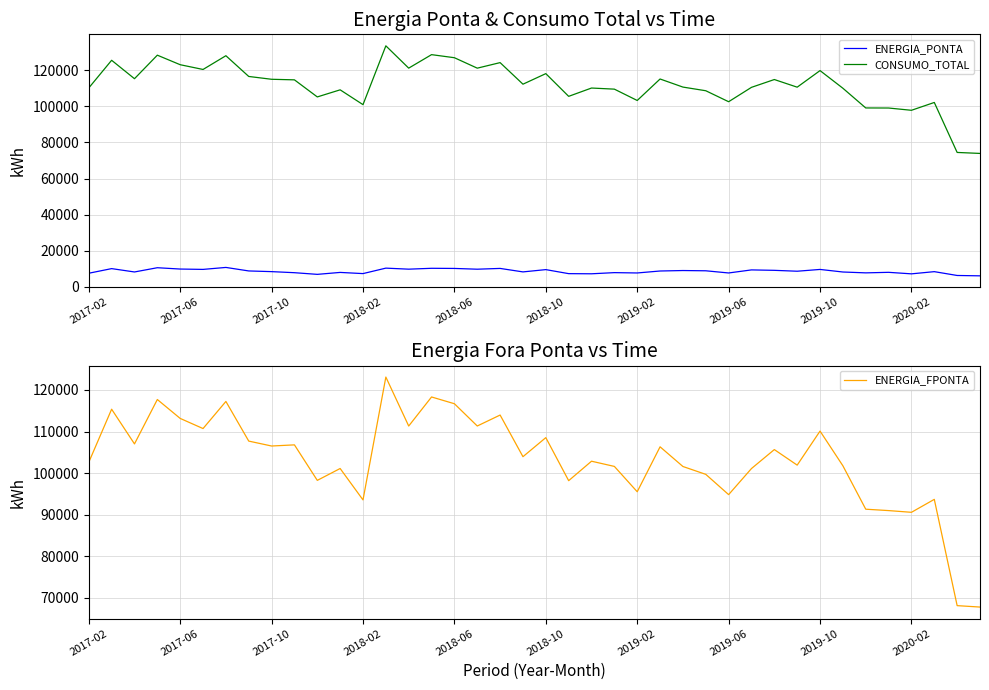

What is the sum of the ENERGIA_FPONTA values at 15 and 14?

229628